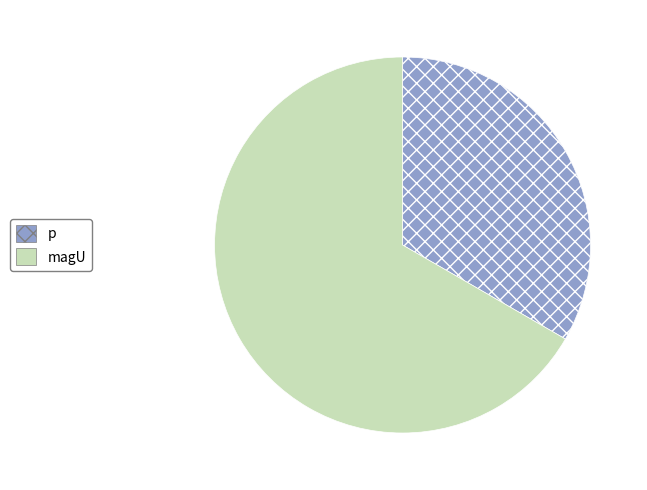

Combined, do magU and p account for over 50%?

Yes